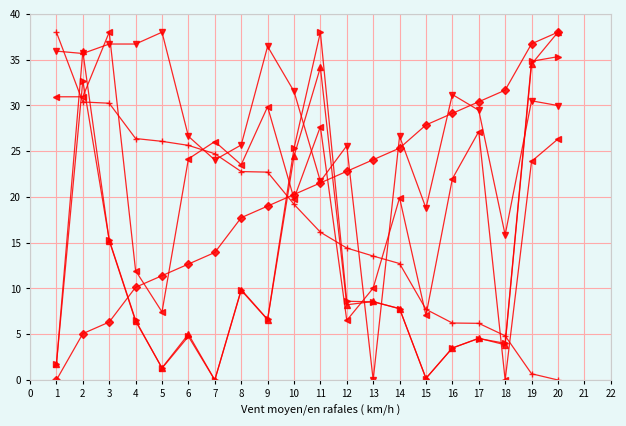

Count the number of data series in this chart.

6